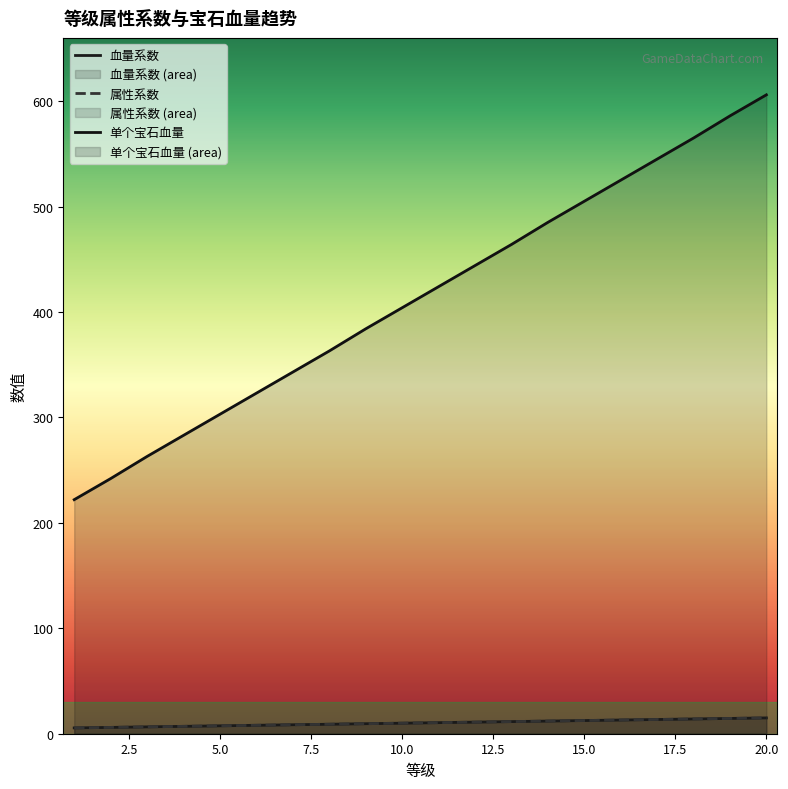

What is the smallest value displayed?

5.5